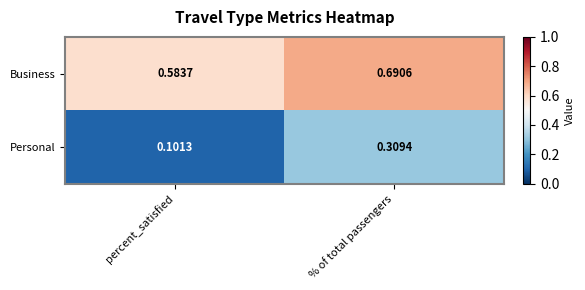

Where is Business nearest to the value 0?

percent_satisfied